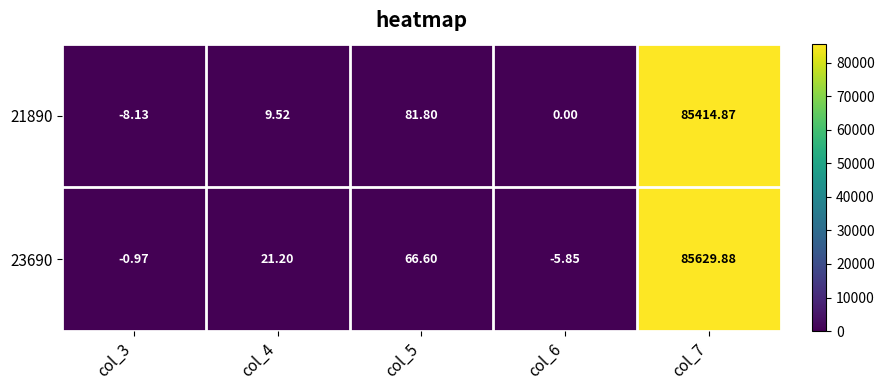

How many data points in 23690 are above 21?

3